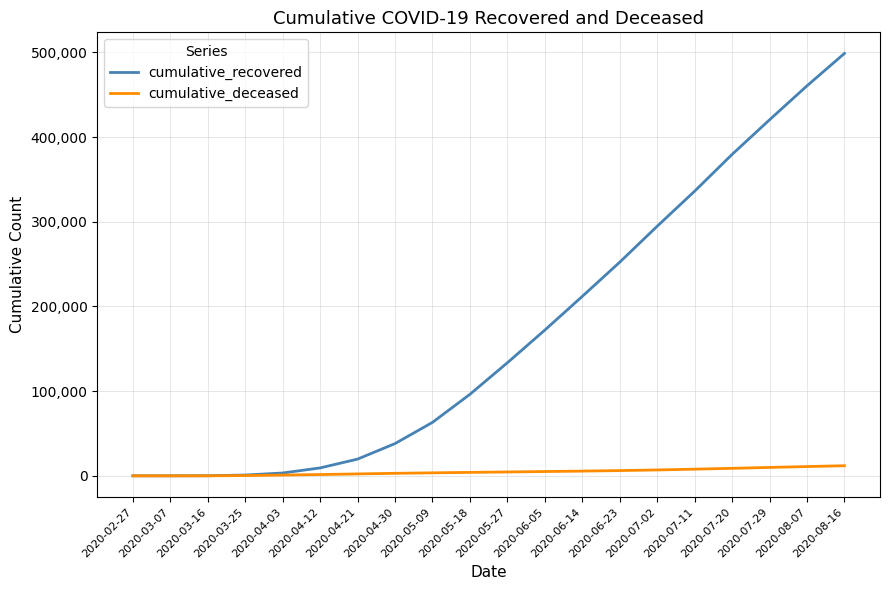

Which category has the highest value in the cumulative_recovered series?

2020-08-16